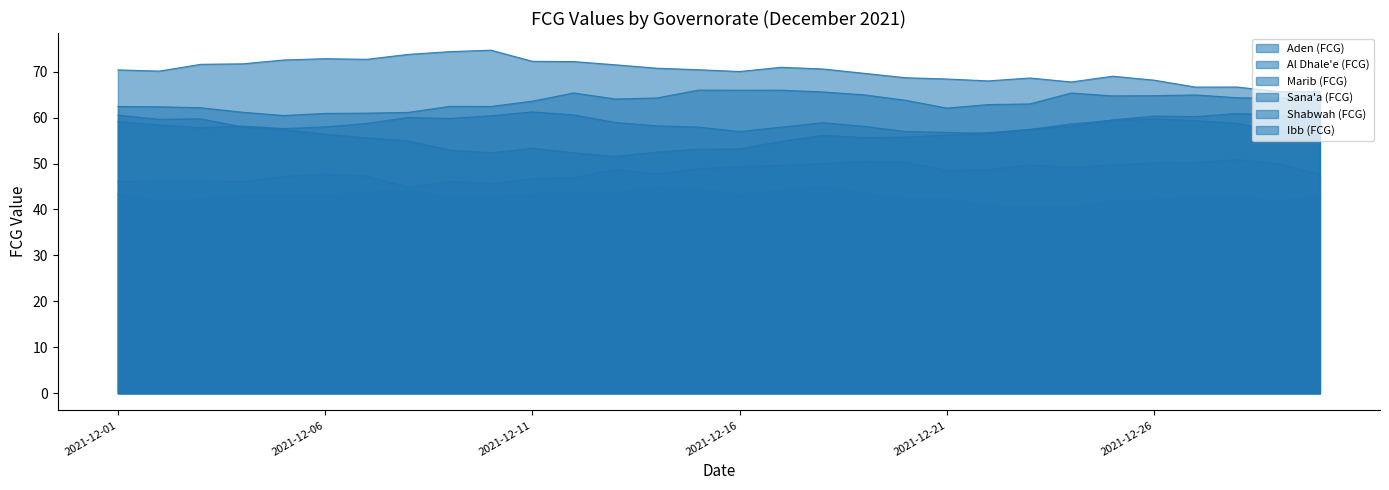

What is the sum of all Aden (FCG) values?

1446.7